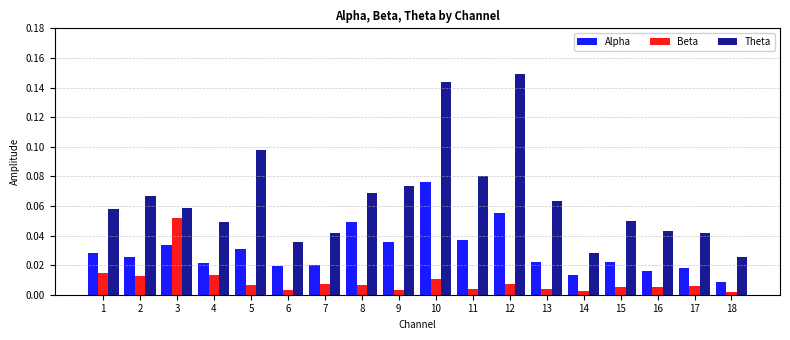

At which category is the sum across all series the highest?

10